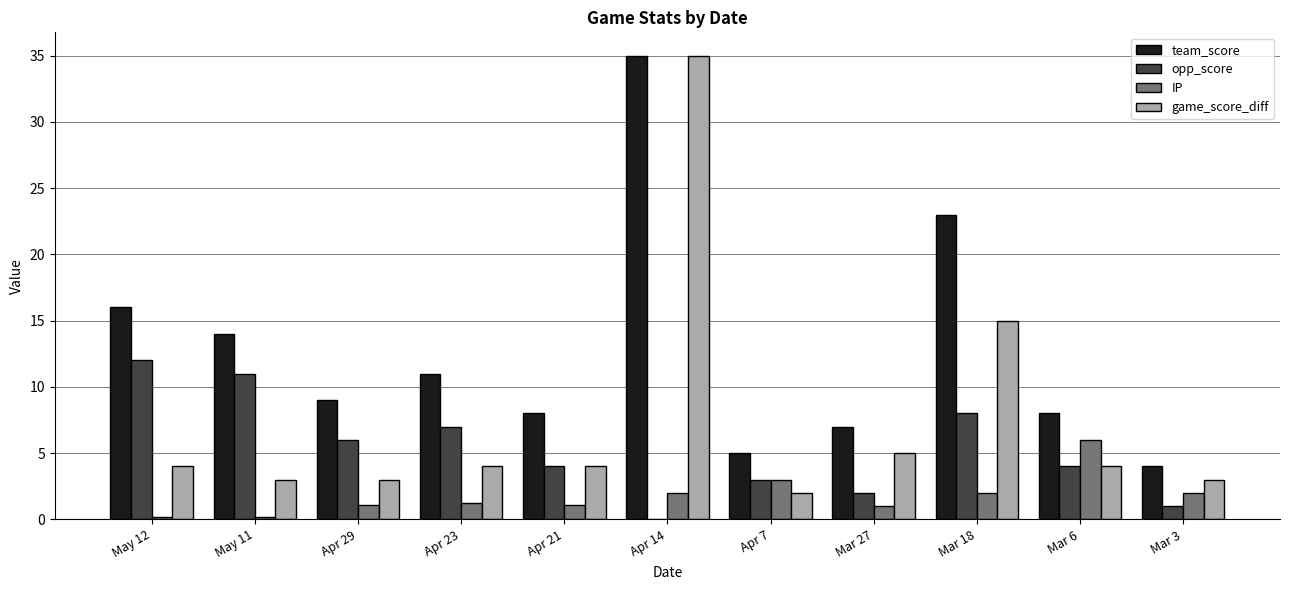

Which series has the largest total across all categories?

team_score